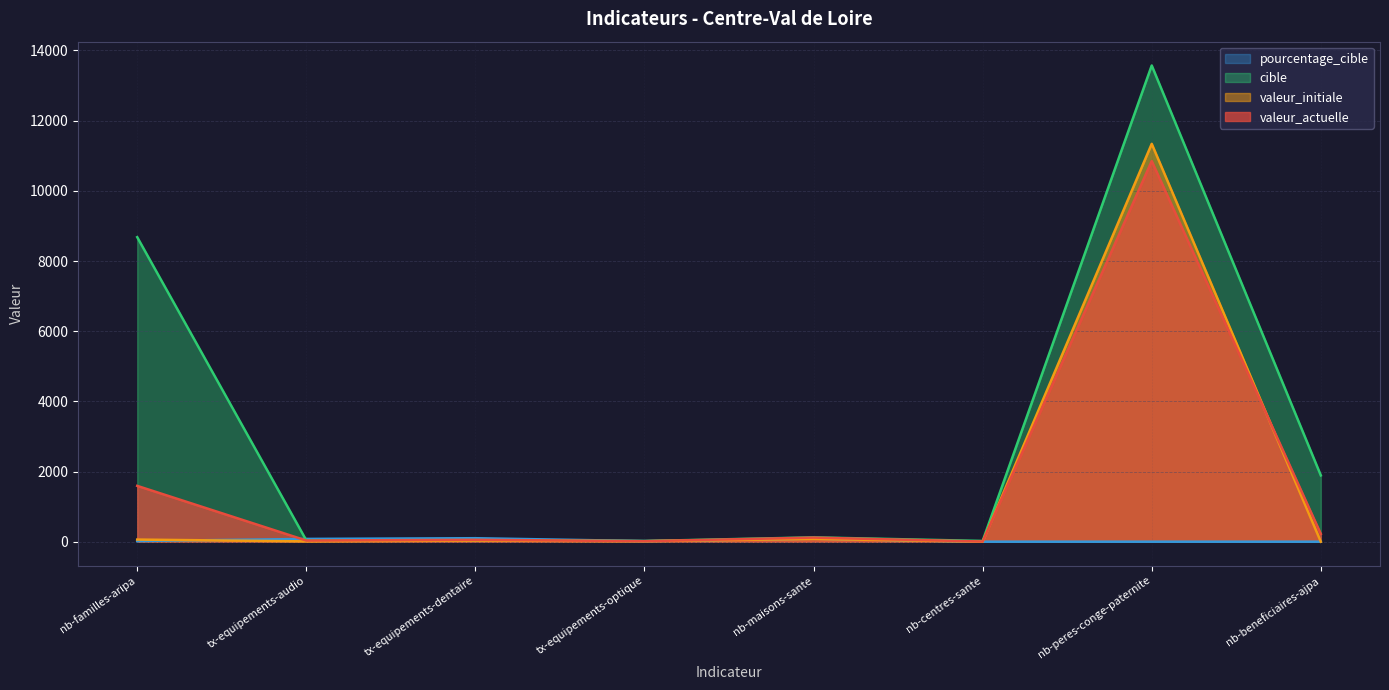

What is the difference between the maximum and second lowest values in the pourcentage_cible series?

100.0